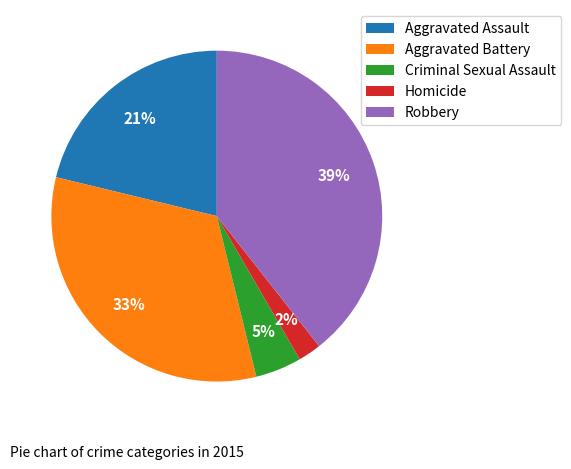

How many slices are in this pie chart?

5